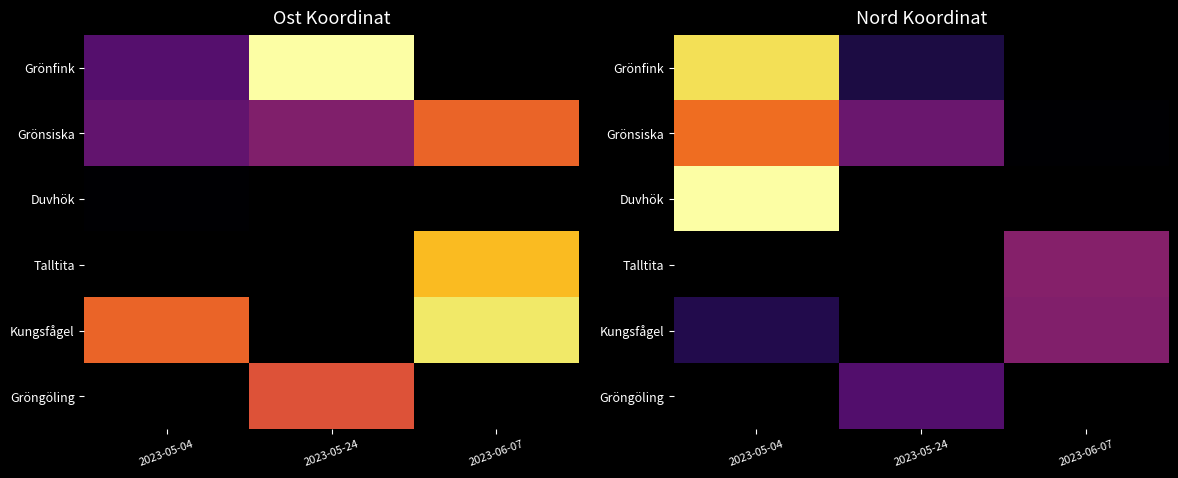

At how many categories does at least one series exceed 0?

3